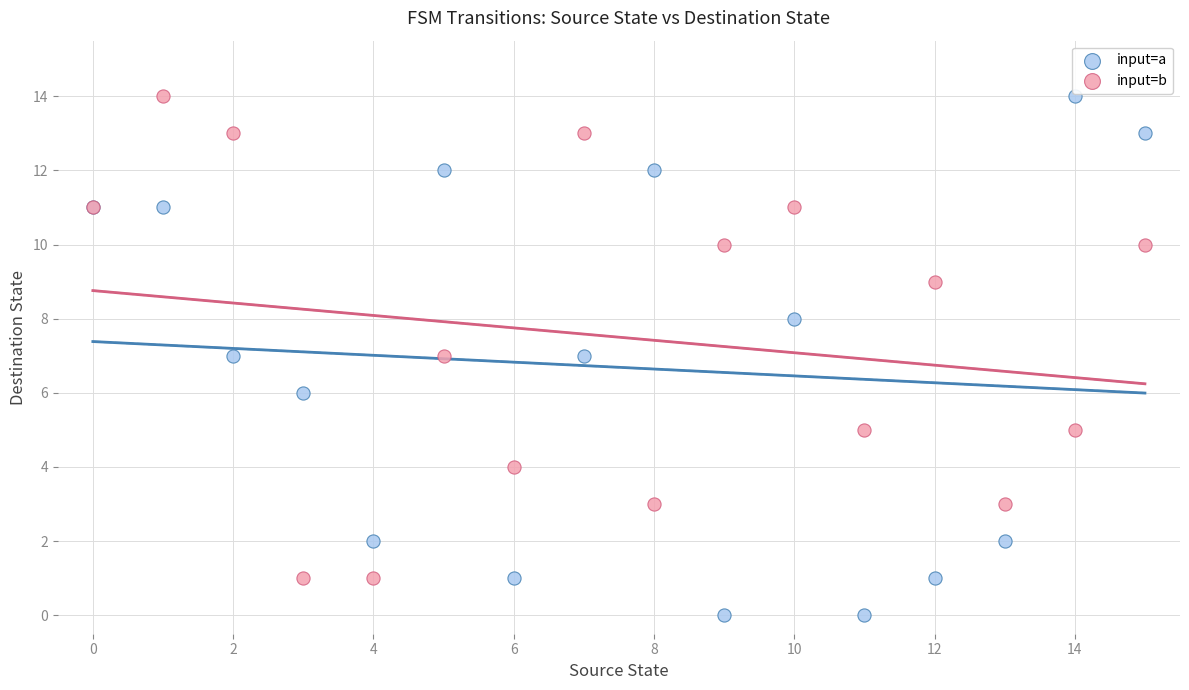

What are all the series names shown in the legend?

input=a, input=b